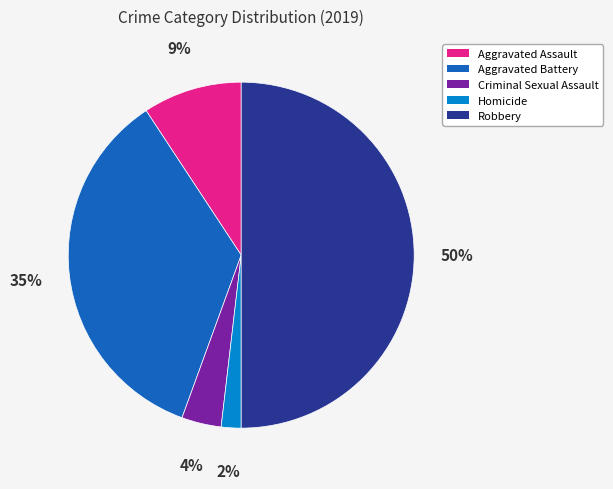

Which category has the biggest portion of the pie?

Robbery